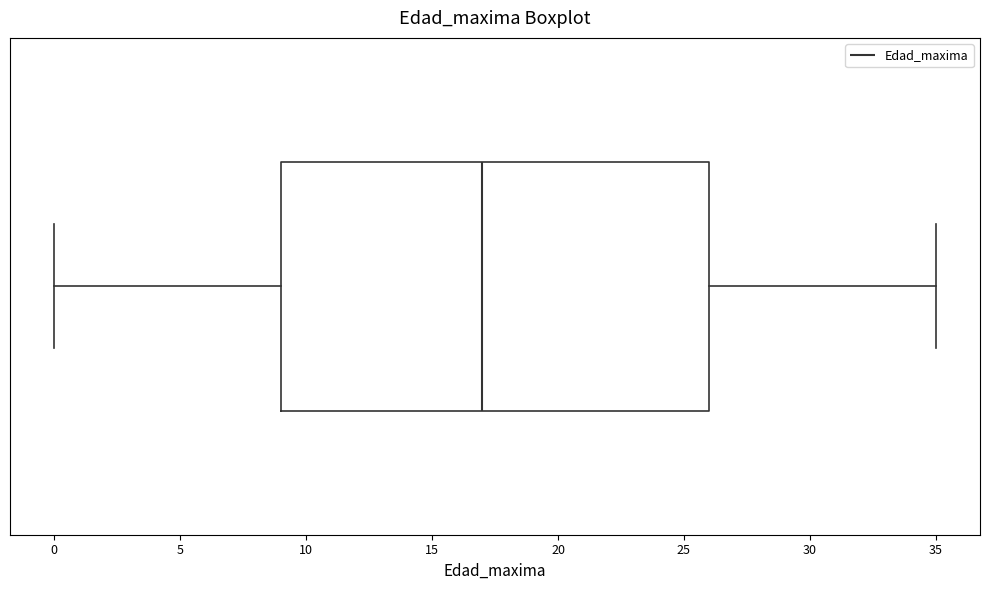

Transcribe this box plot: give where the median line is, the range the box spans, and where the two whiskers end, as read against the x-axis. The values are not printed on the chart, so give them approximately, as read against the axis.

median 17, box 9 to 26, whiskers 0 to 35